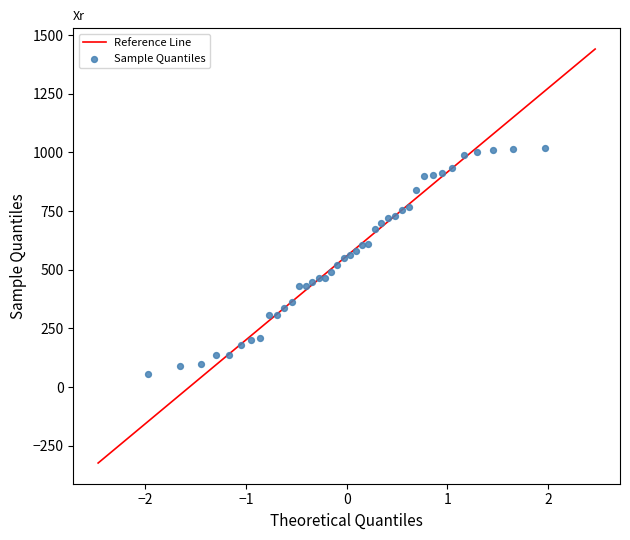

What is the range of Y values (max minus min)?

962.0